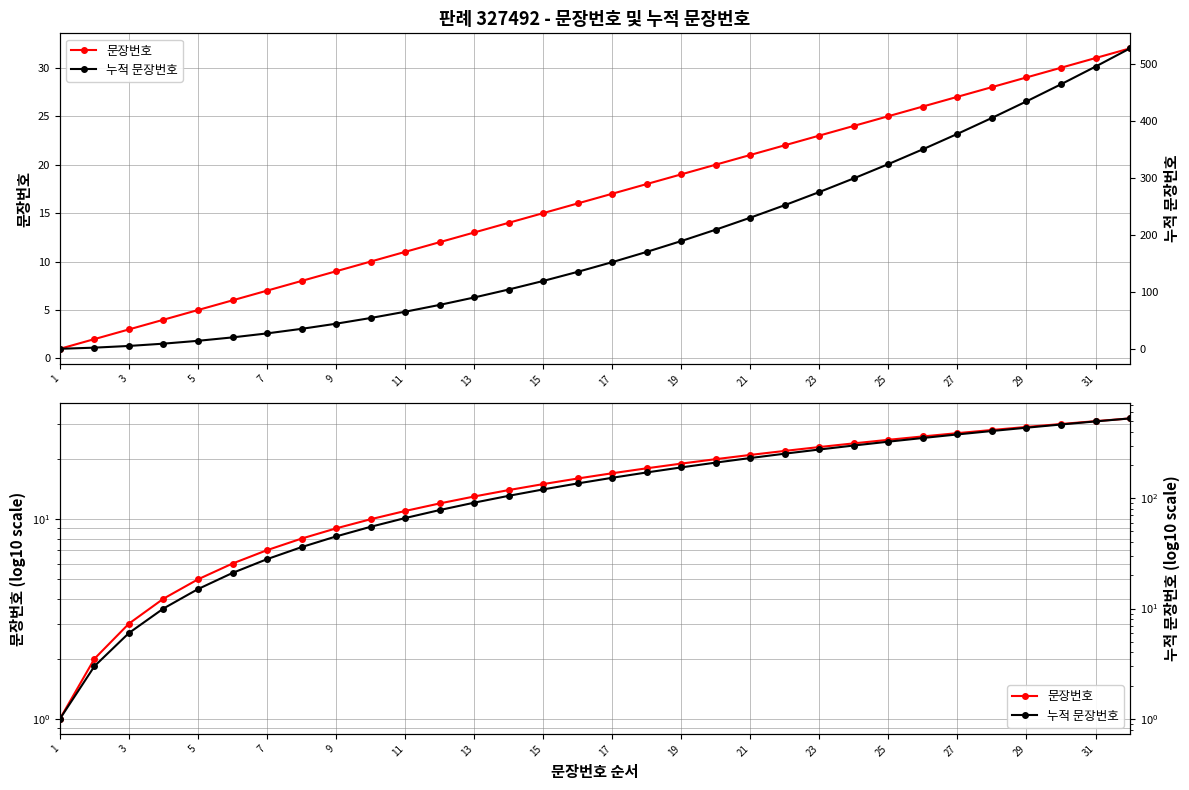

What are all the series names shown in the legend?

문장번호, 누적 문장번호